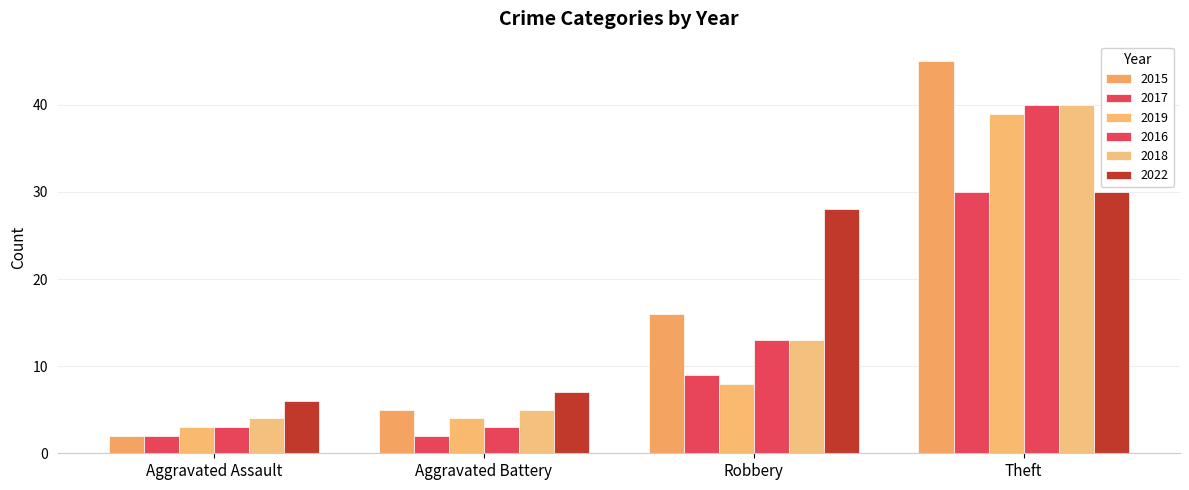

Between Aggravated Assault and Theft, which series saw the biggest shift?

2015